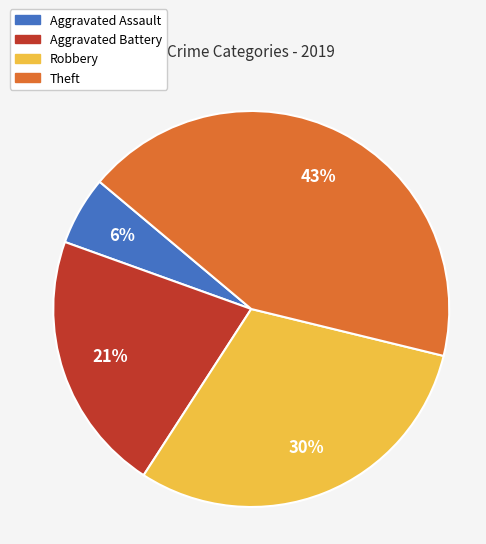

Is the sum of Robbery and Aggravated Assault greater than half?

No